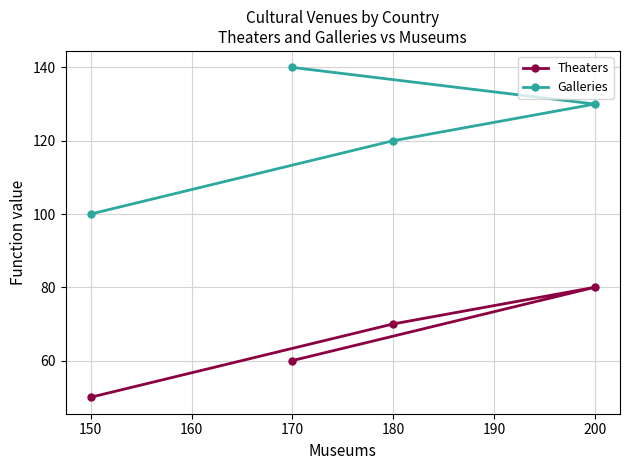

Is it true that Theaters equals 99 at 170?

False